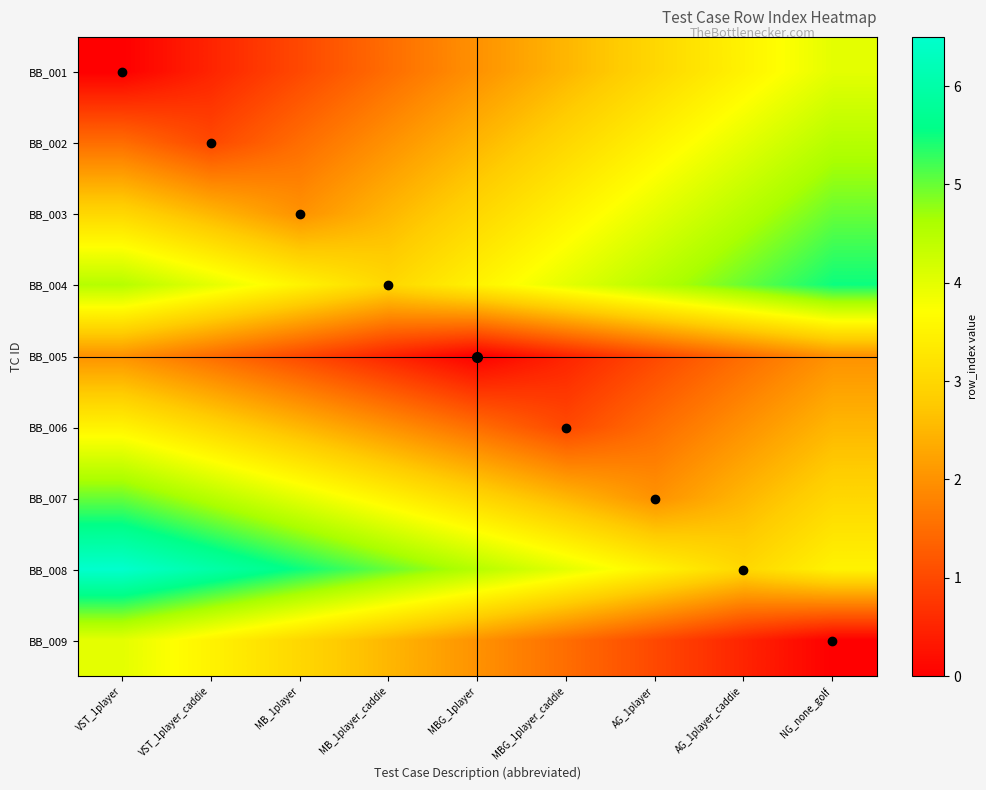

Which has a higher value, MBG_1player or MBG_1player_caddie?

MBG_1player_caddie